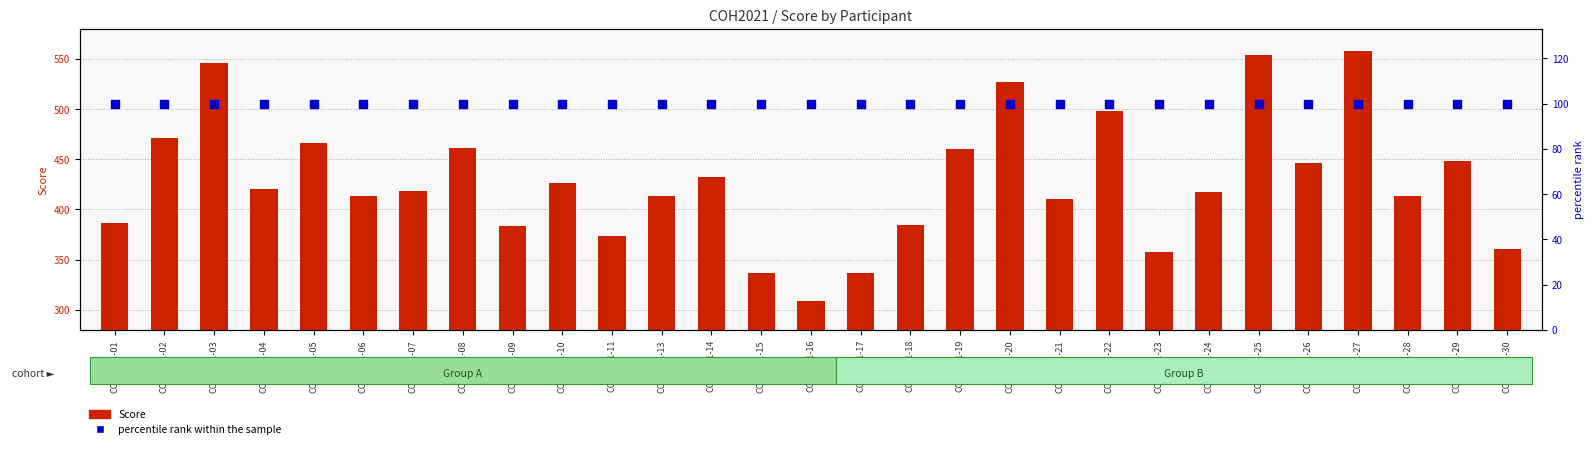

Is the value of percentile rank within the sample at COH2021-18 greater than the value of Score at COH2021-28?

No